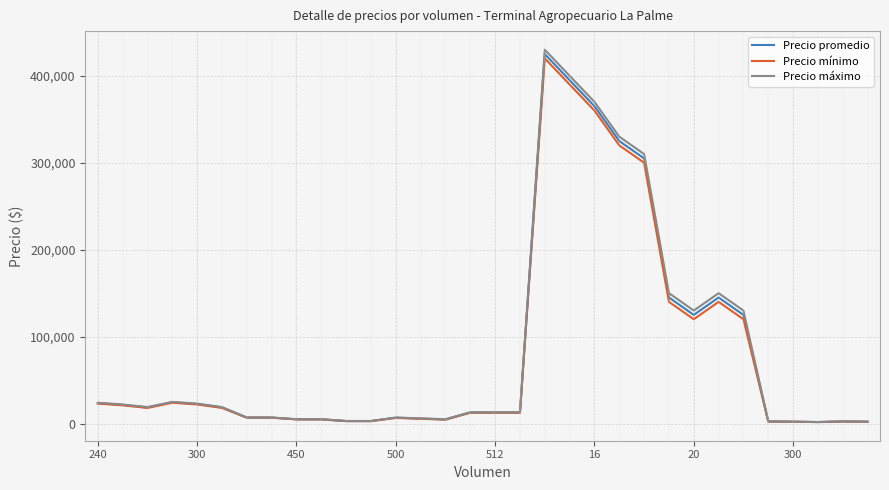

What are all the series names shown in the legend?

Precio promedio, Precio mínimo, Precio máximo